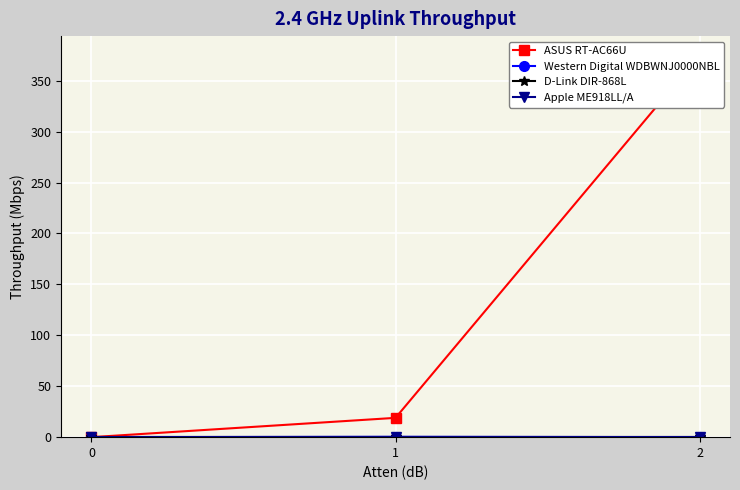

Which series has the largest total across all categories?

ASUS RT-AC66U